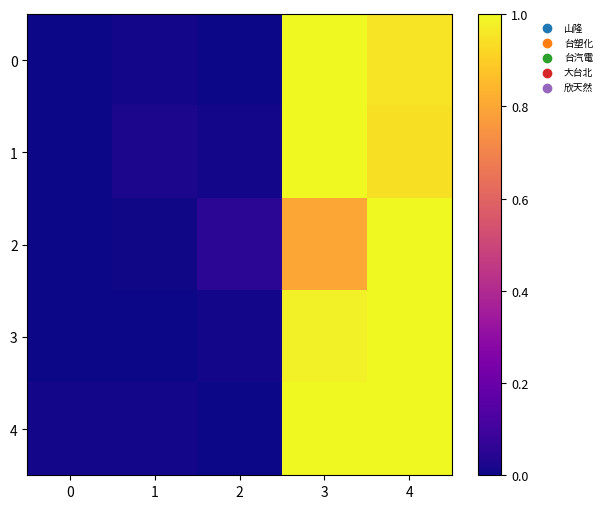

Rank the series by their maximum value, from highest to lowest.

0, 1, 2, 3, 4